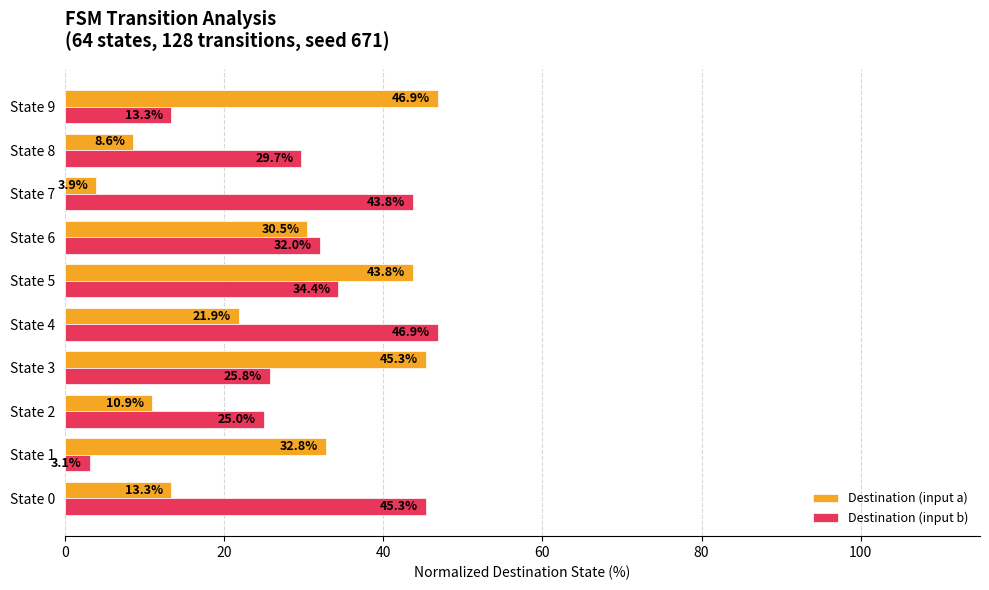

Which series has the largest total across all categories?

Destination (input b)